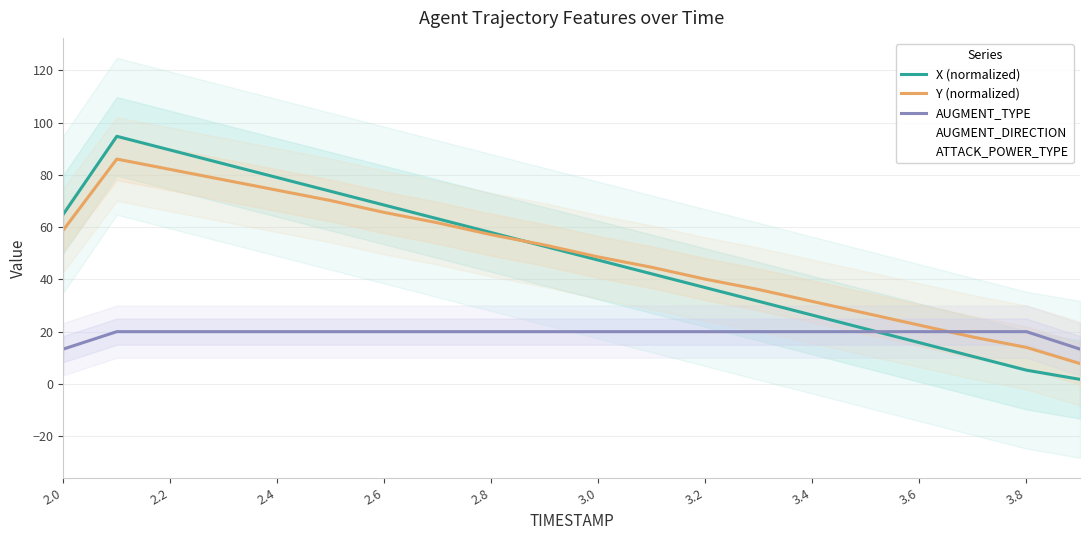

What is the minimum value for AUGMENT_TYPE?

13.3